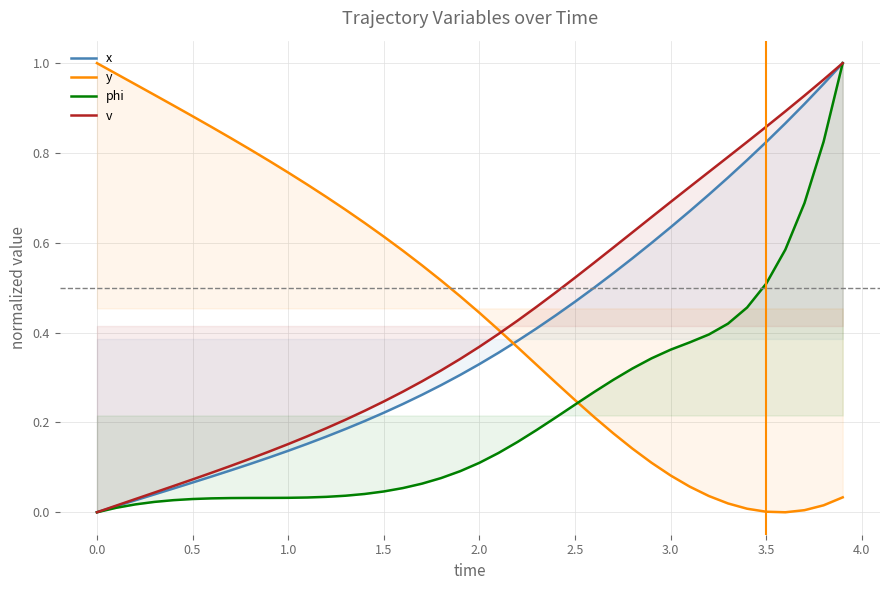

True or false: y and v cross at least once.

True